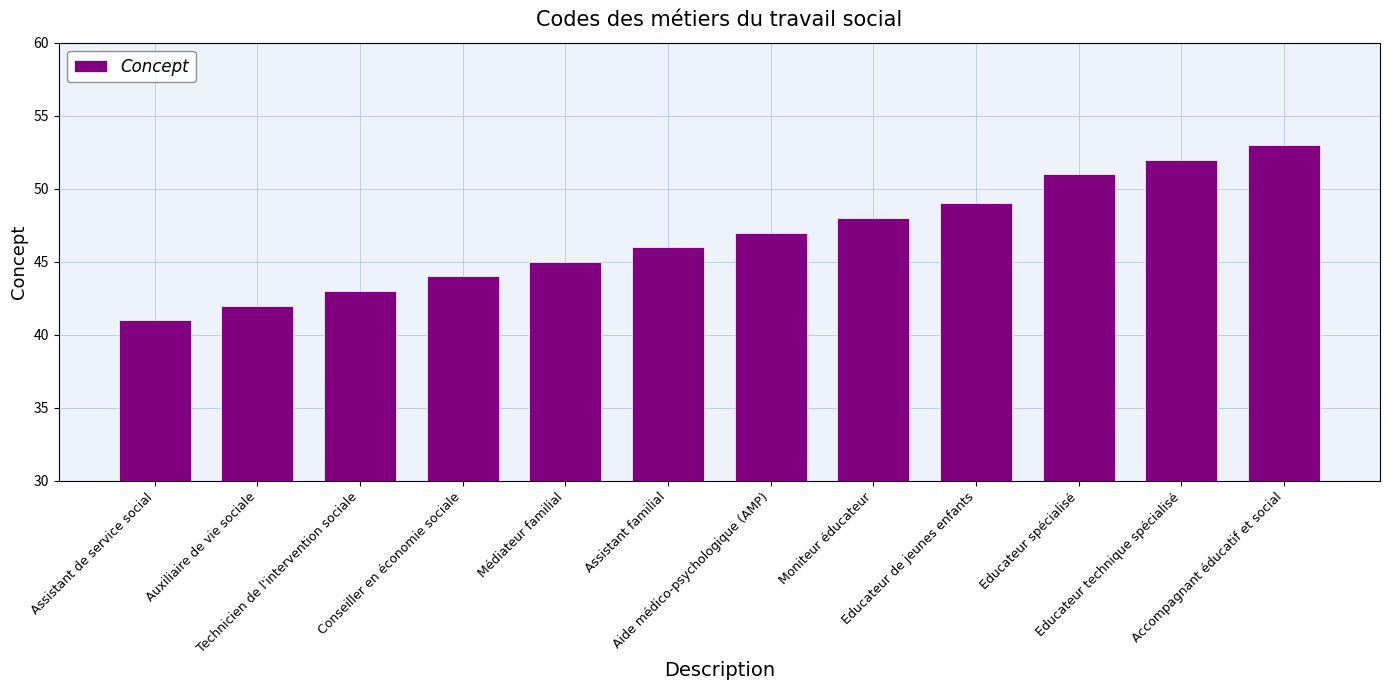

Which label corresponds to the largest value in the chart?

Accompagnant éducatif et social